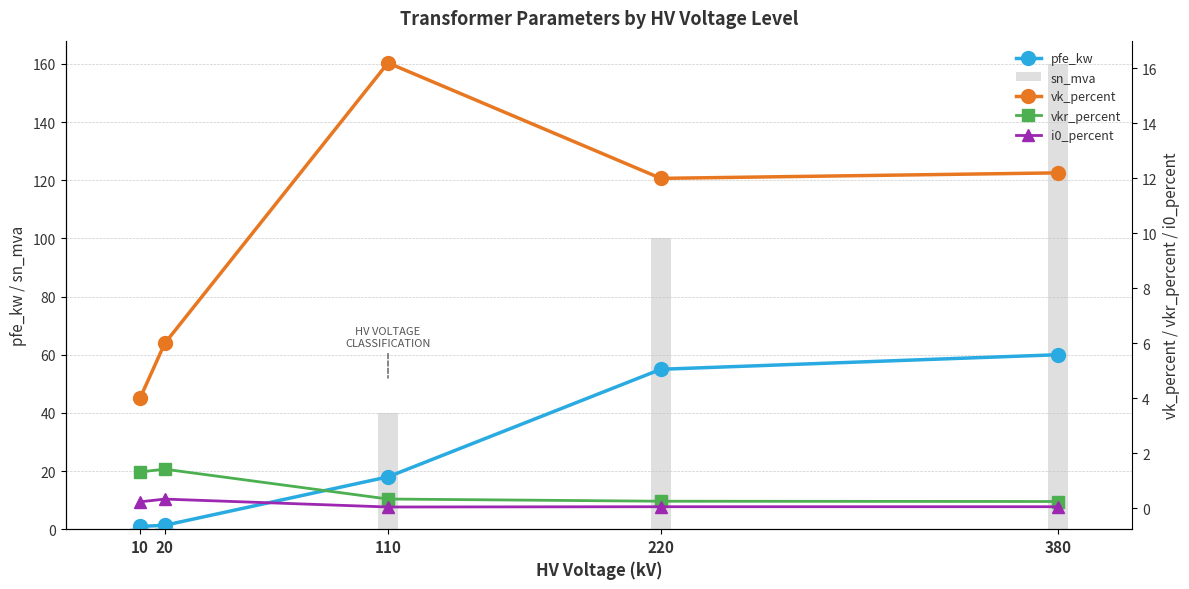

What is the total value across all series at 10?

6.9